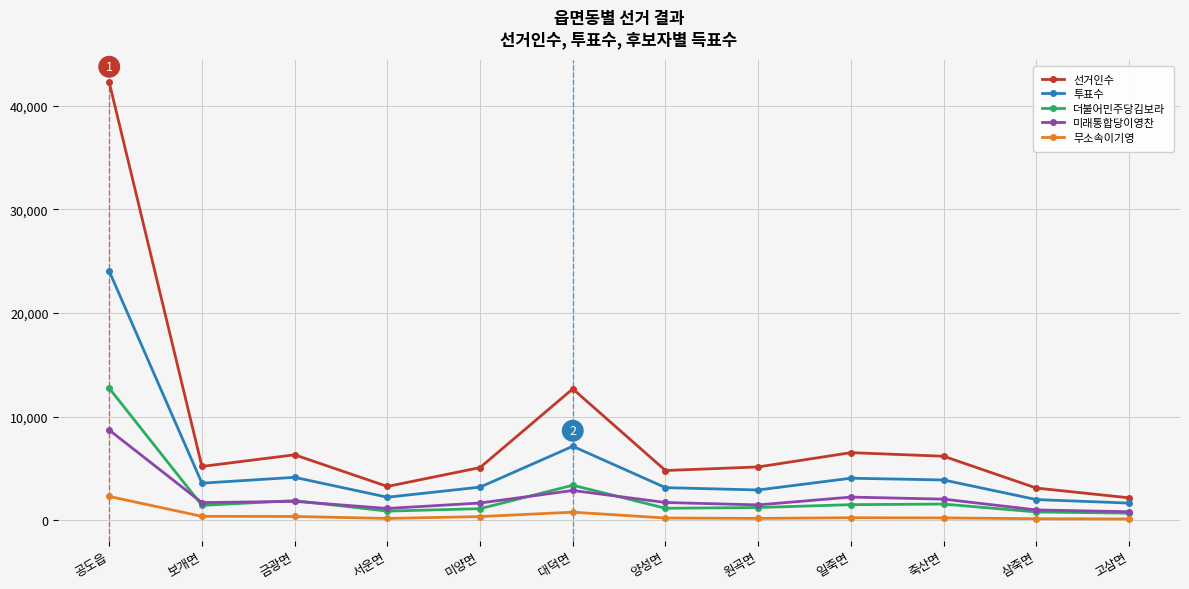

The value of 투표수 at 일죽면 is 2660. True or false?

False